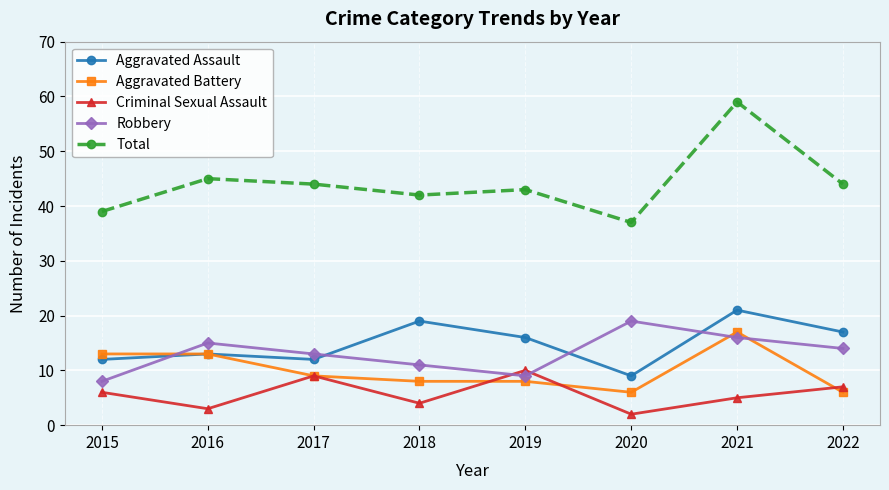

Is it true that Aggravated Assault equals 4 at 2022?

False